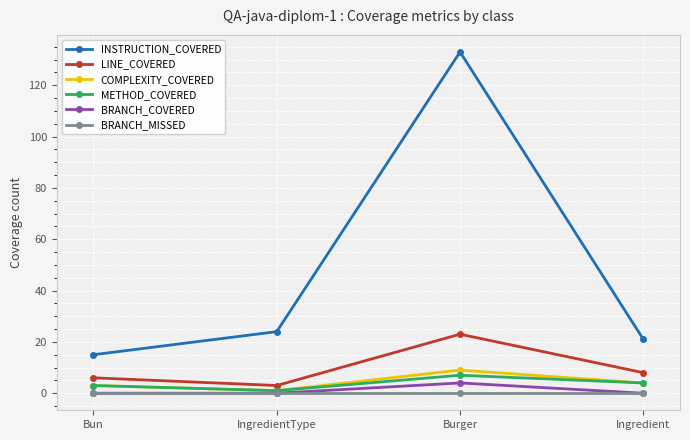

What is the greatest value displayed?

133